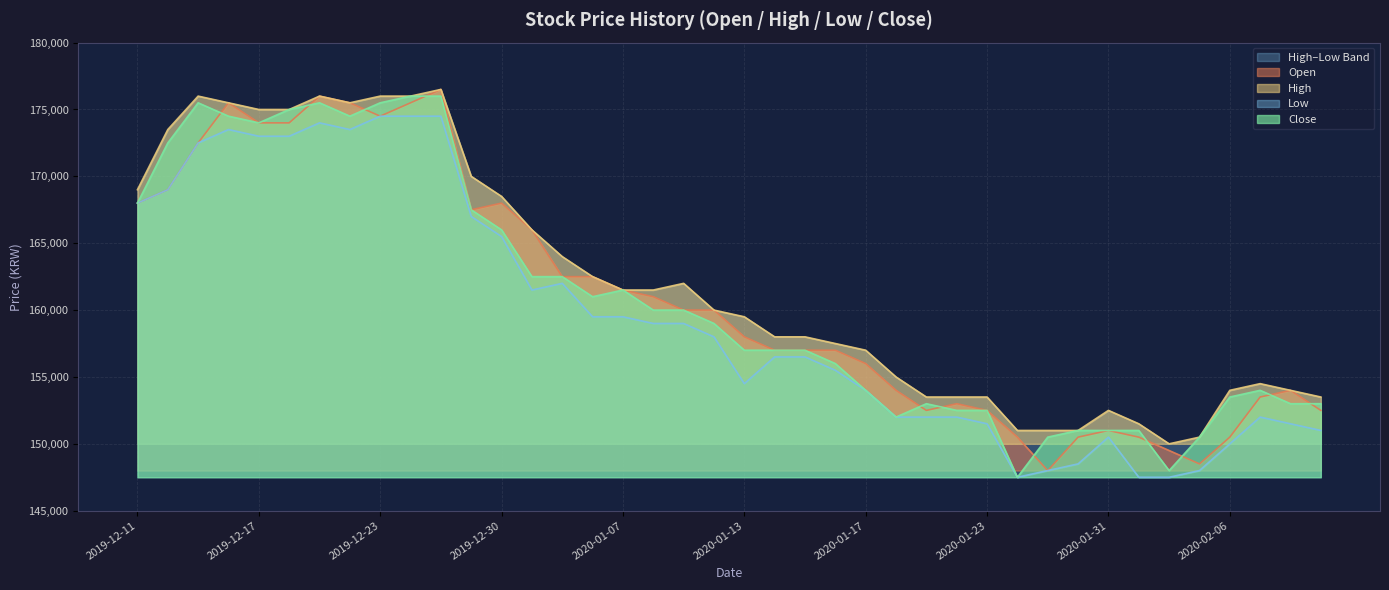

At which category does the chart reach its peak across all series?

2019-12-26